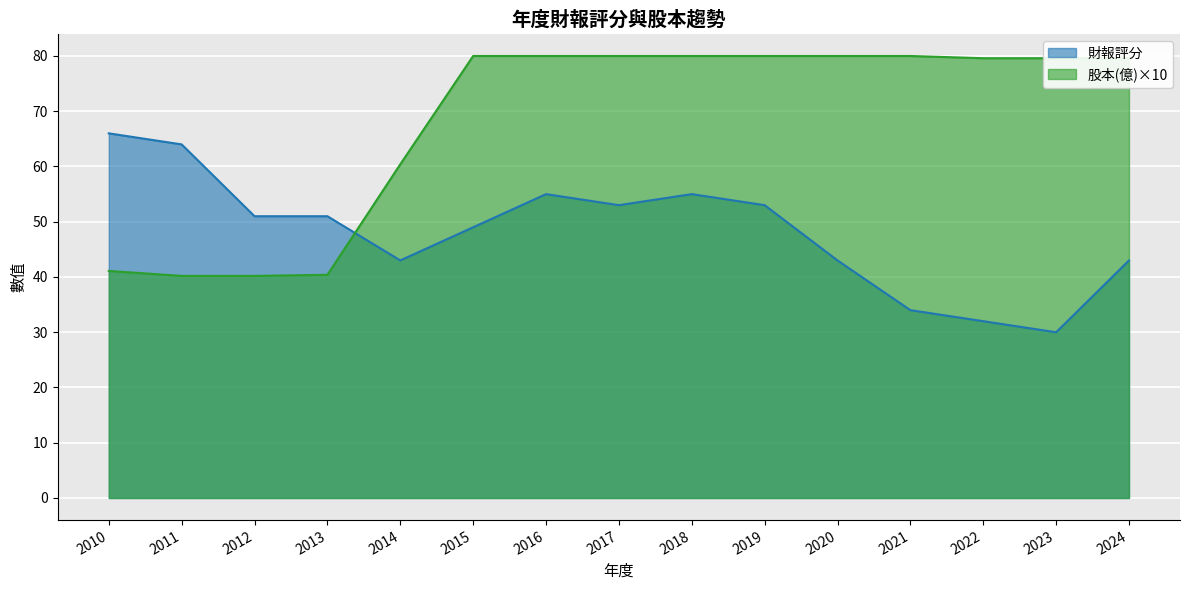

How many interior local peaks does the 財報評分 series have?

2